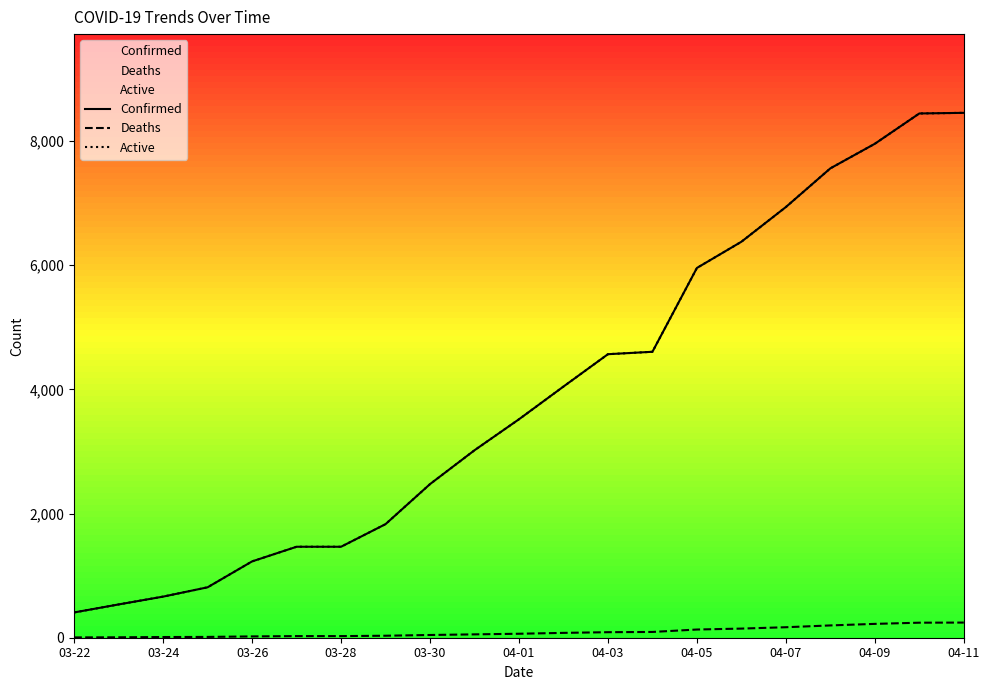

What are all the series names shown in the legend?

Confirmed, Deaths, Active